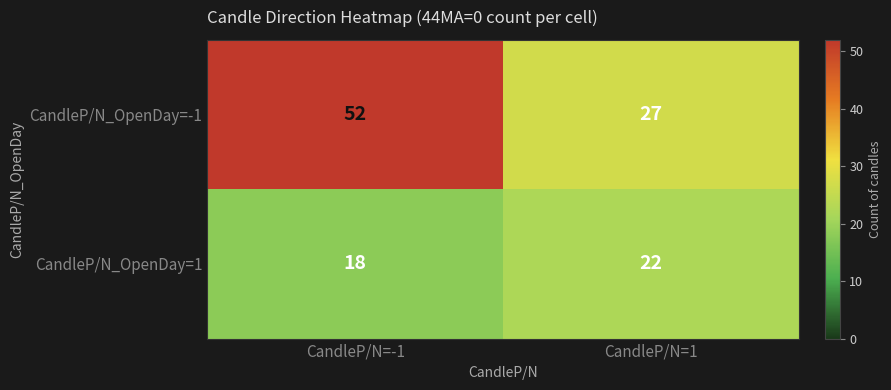

Between CandleP/N=-1 and CandleP/N=1, which series saw the biggest shift?

CandleP/N_OpenDay=-1